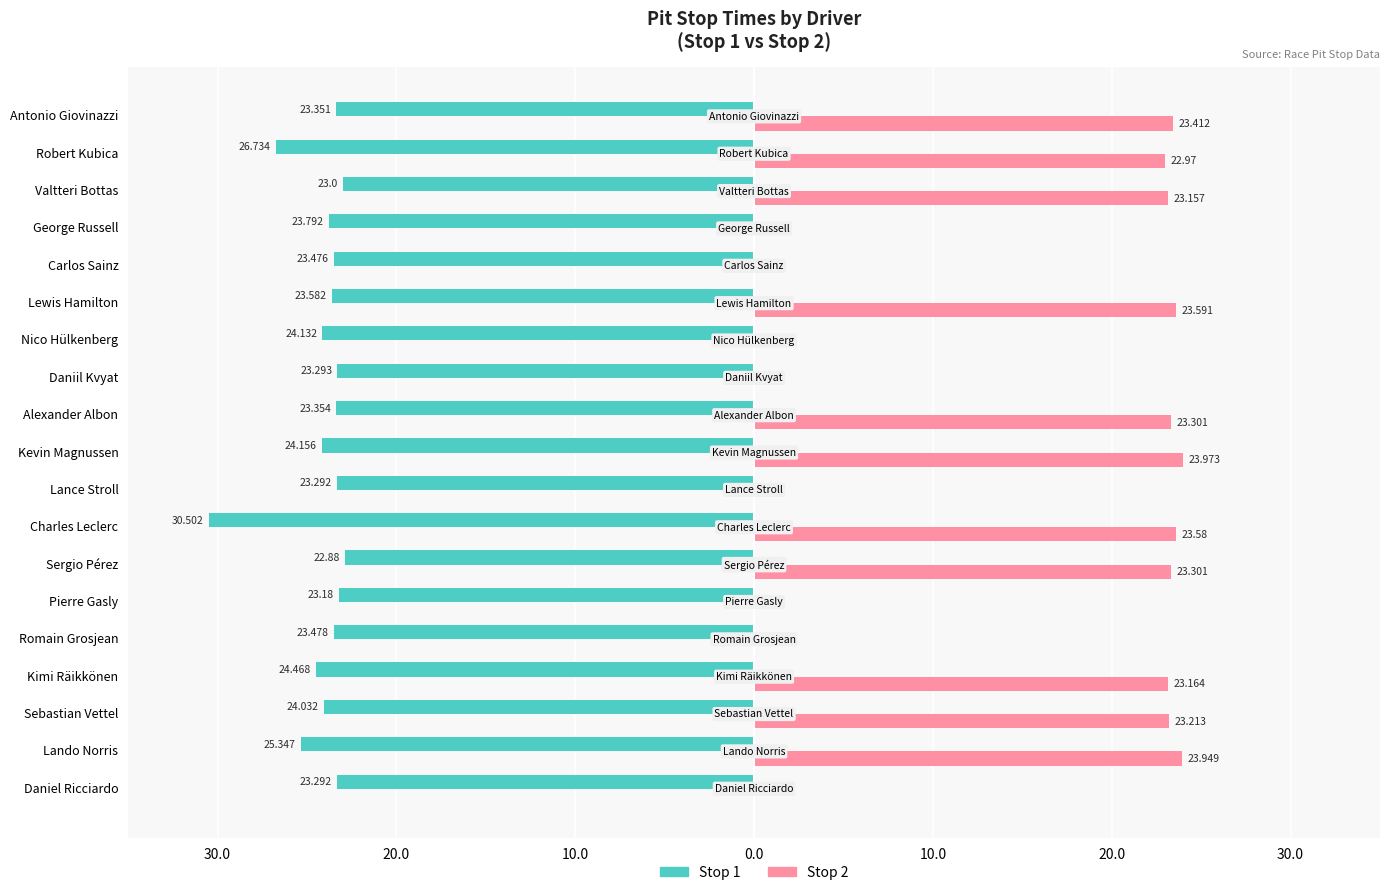

What are all the series names shown in the legend?

Stop 1, Stop 2